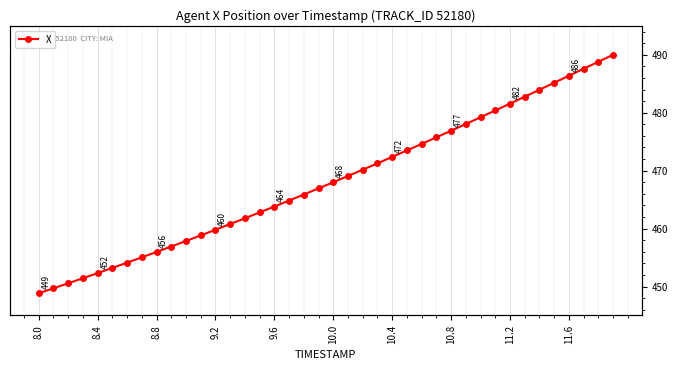

What is the value of the 15th point from the left?

461.8